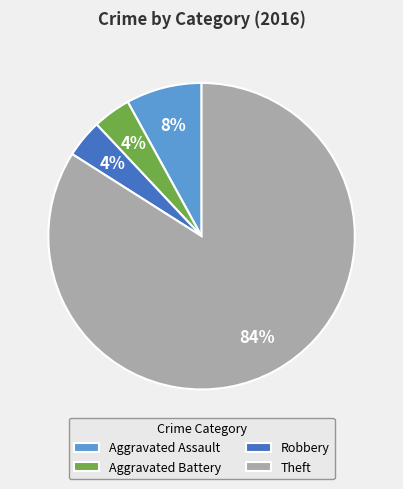

What percentage is the Theft slice, to the nearest percent?

84%